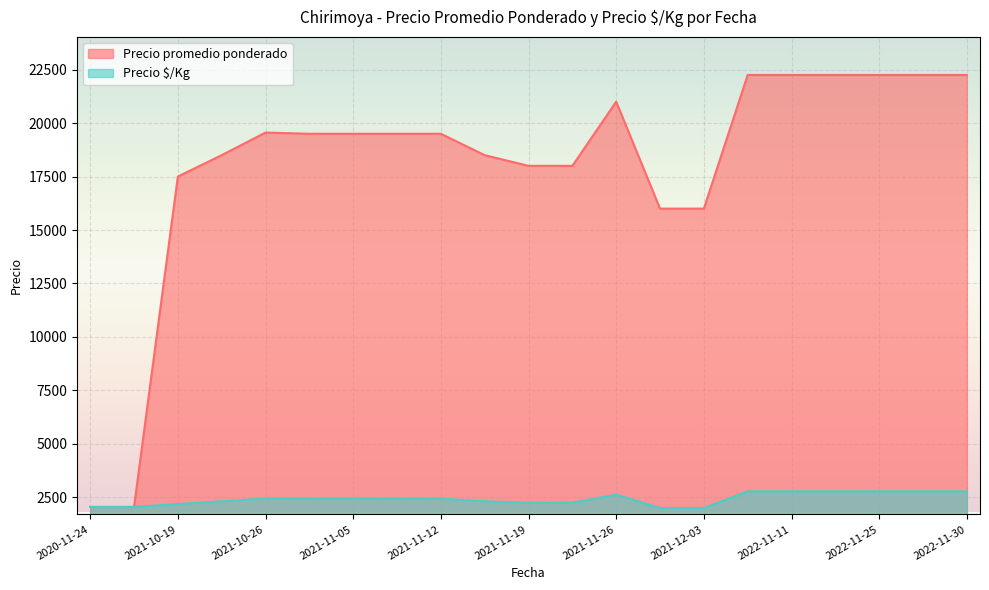

True or false: Precio $/Kg and Precio promedio ponderado intersect in this chart.

False